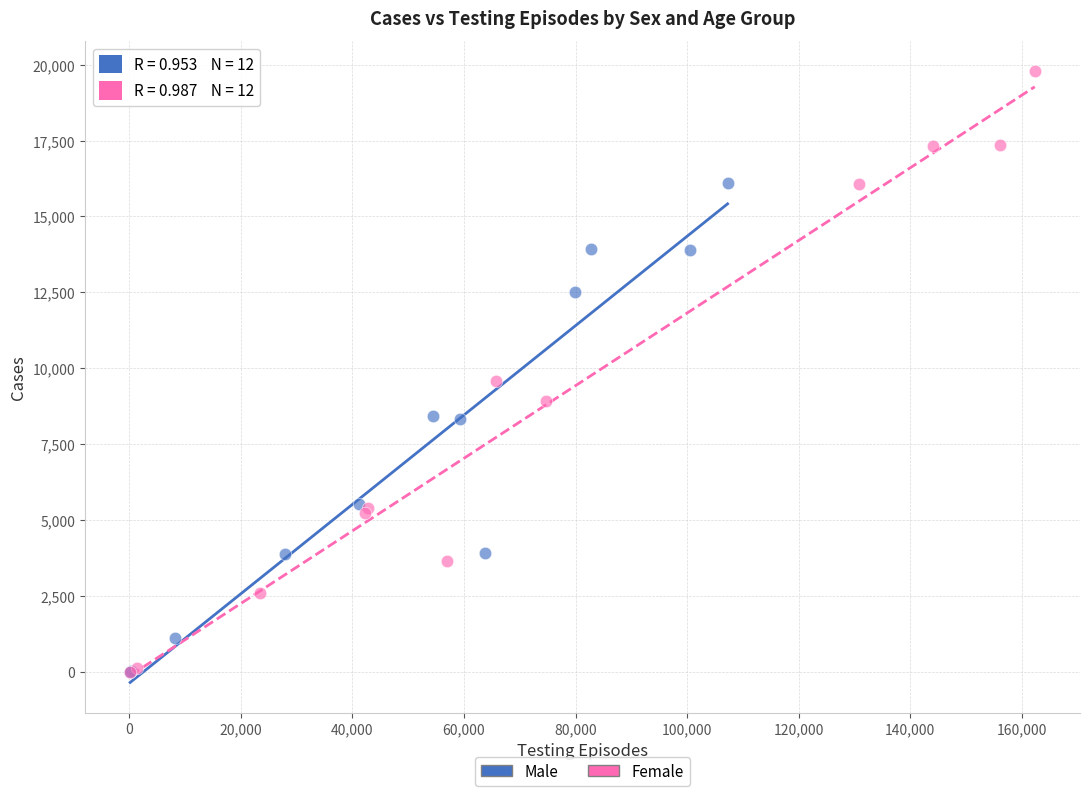

Which series has the widest spread of Y values?

Female